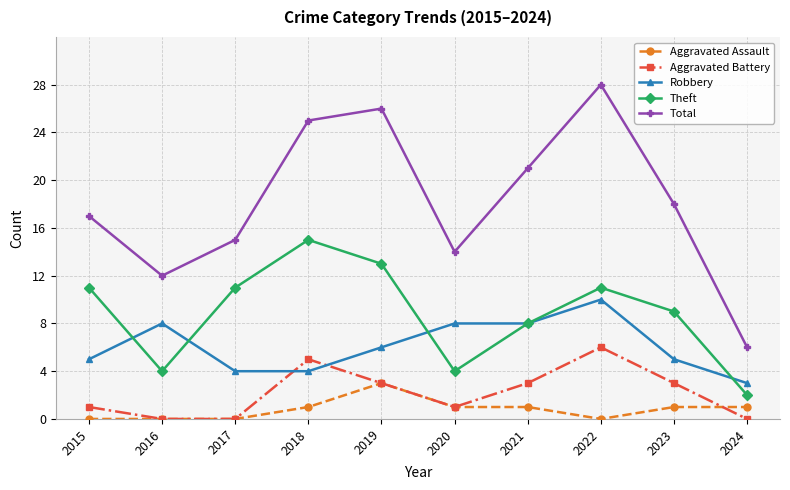

The Robbery series shows 8 at 2016. True or false?

True